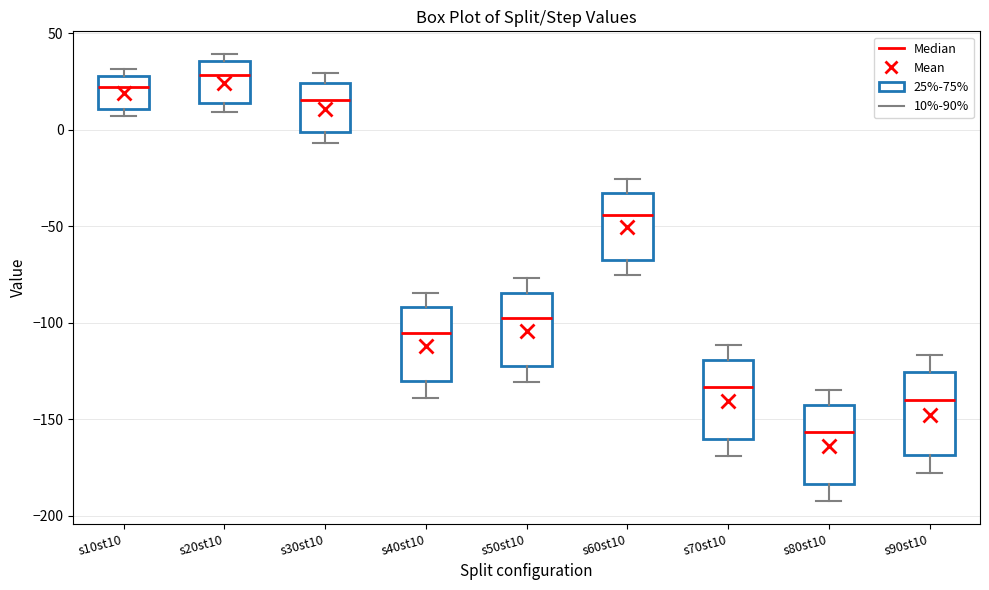

Reading left to right, transcribe this box plot: for each box, give where its median line is, the range the box spans, and where its two whiskers end, as read against the y-axis. The values are not printed on the chart, so give them approximately, as read against the axis.

s10st10: median 20, box 10 to 30, whiskers 5 to 30 (just above the box's upper edge)
s20st10: median 30, box 15 to 35, whiskers 10 to 40
s30st10: median 15, box 0 to 25, whiskers -5 to 30
s40st10: median -105, box -130 to -90, whiskers -140 to -85
s50st10: median -95, box -125 to -85, whiskers -130 to -75
s60st10: median -45, box -65 to -35, whiskers -75 to -25
s70st10: median -135, box -160 to -120, whiskers -170 to -110
s80st10: median -155, box -185 to -145, whiskers -195 to -135
s90st10: median -140, box -170 to -125, whiskers -180 to -115